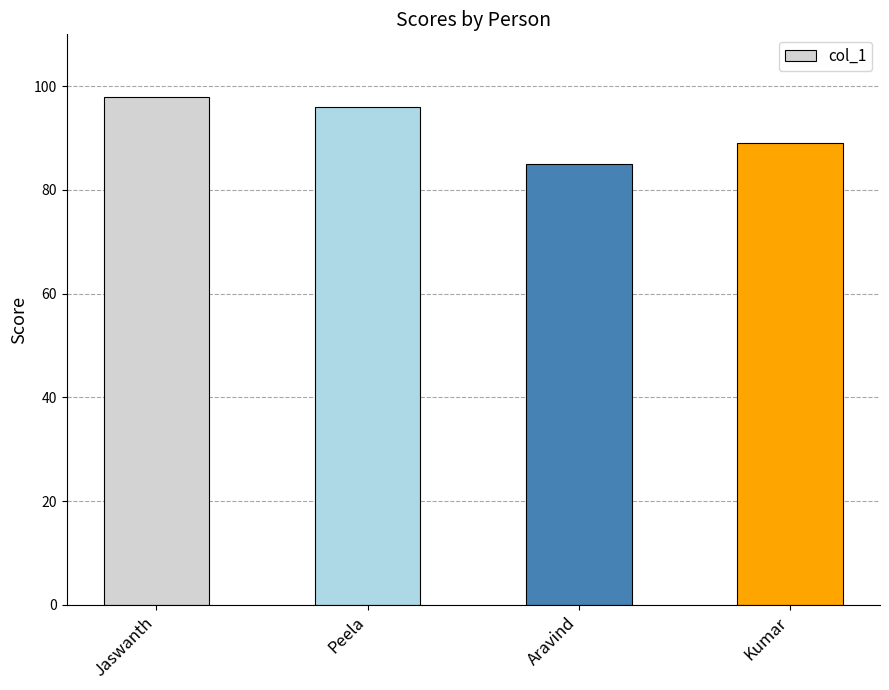

Reading right to left, extract all data points from this chart.

89	85	96	98